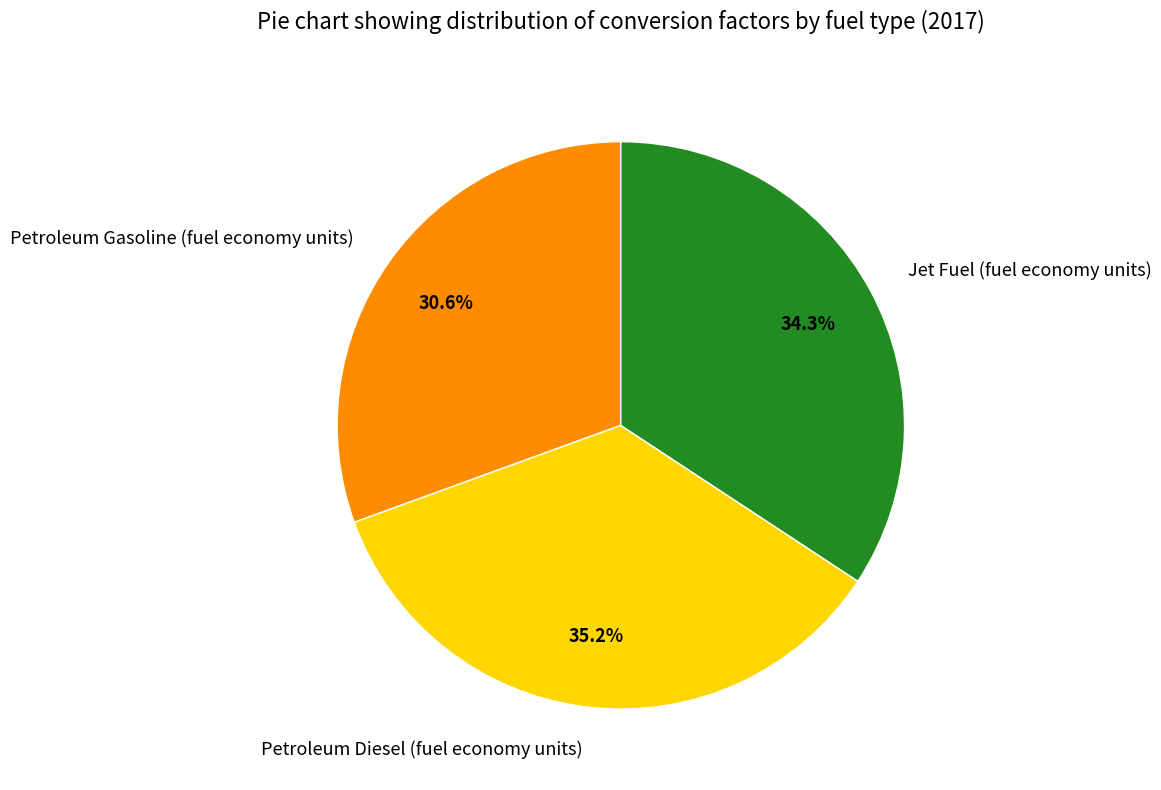

How many slices are in this pie chart?

3